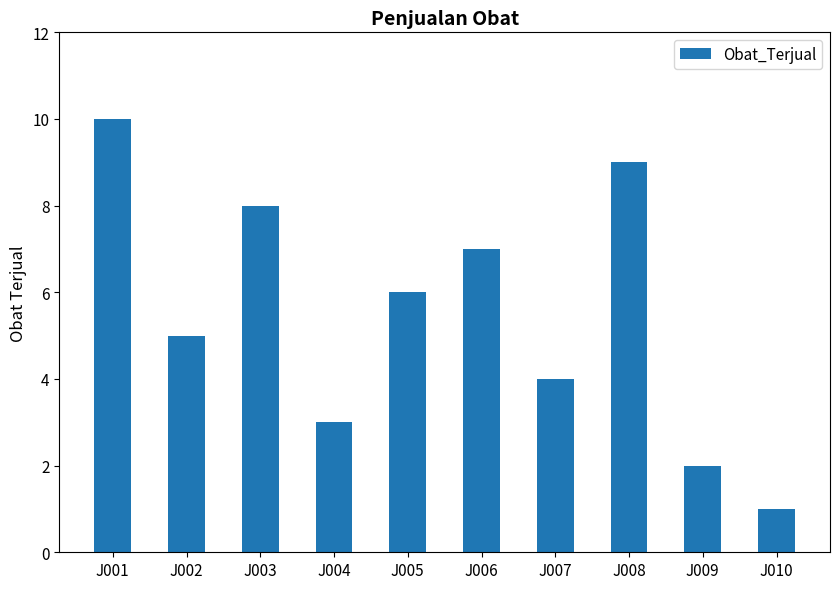

What is the difference between the maximum and minimum values?

9